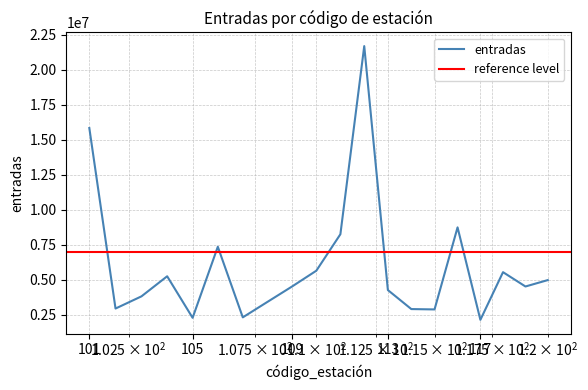

Does the chart have visible grid lines?

Yes